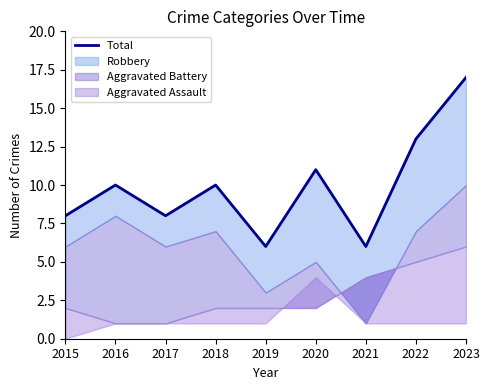

Reading left to right, transcribe all the data shown in this chart.

8	10	8	10	6	11	6	13	17